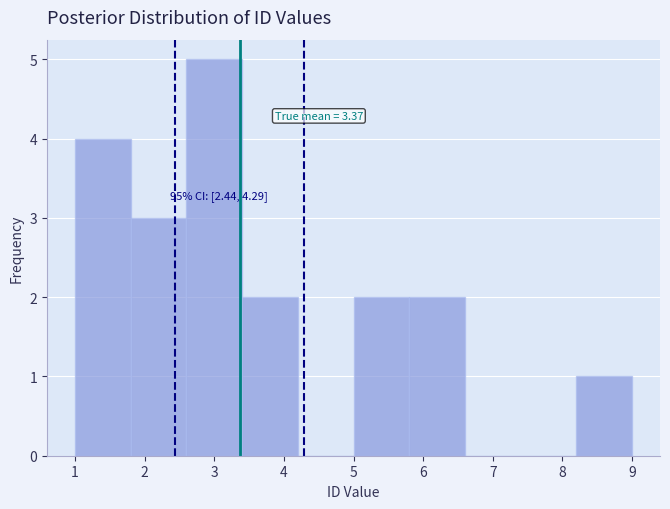

Over which range of the x-axis is the bar tallest?

2.6 to 3.4